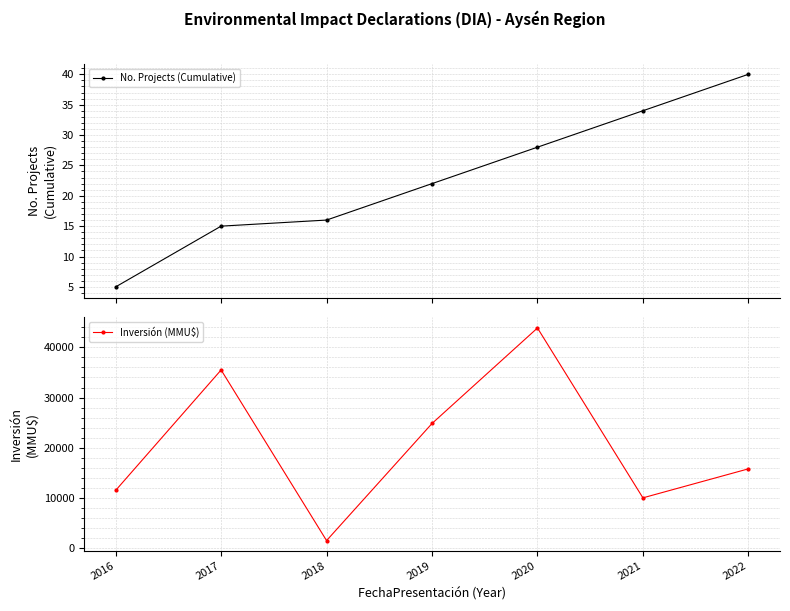

Between 2019 and 2020, which series saw the biggest shift?

Inversión (MMU$)